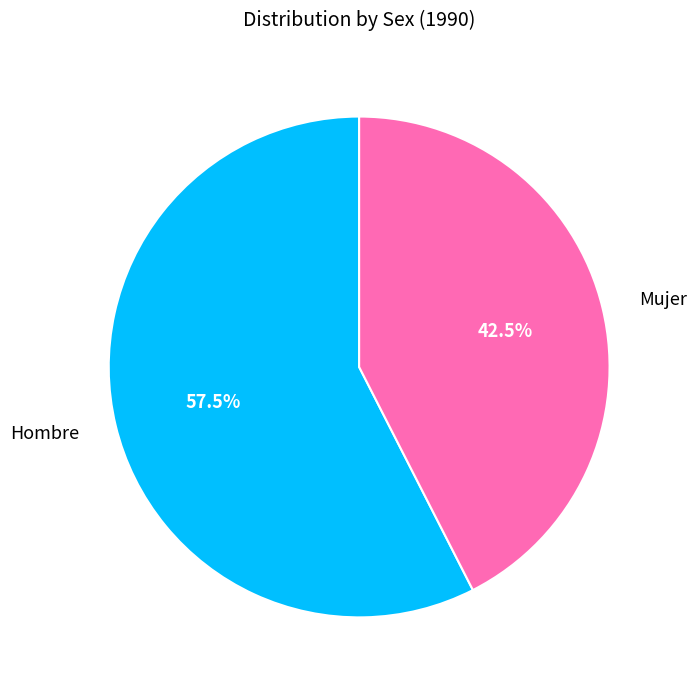

Combined, do Mujer and Hombre account for over 50%?

Yes